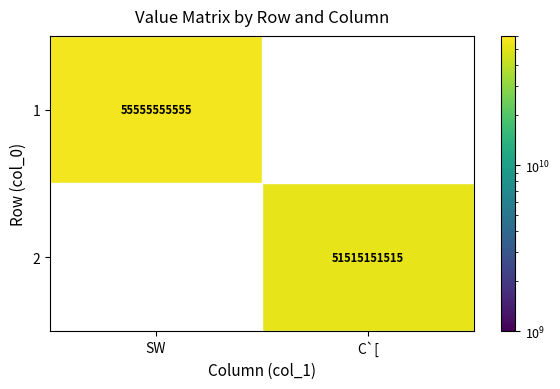

The 1 series shows 55555555555 at SW. True or false?

True